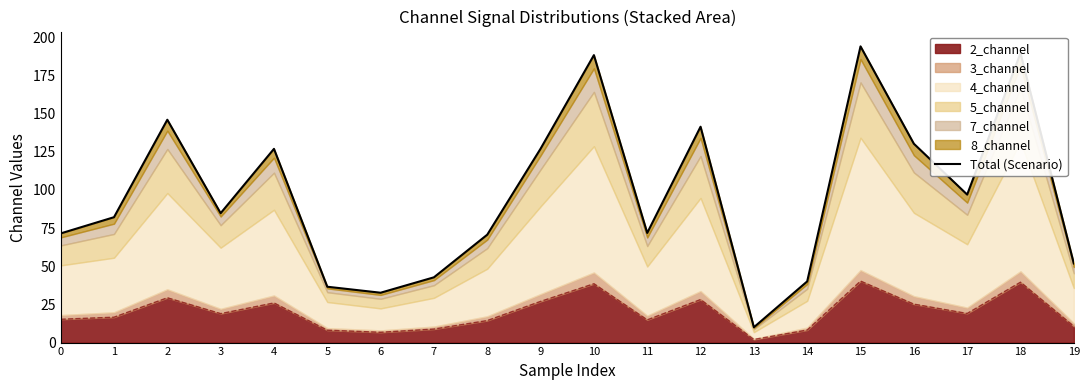

At which label is the value closest to 102?

17